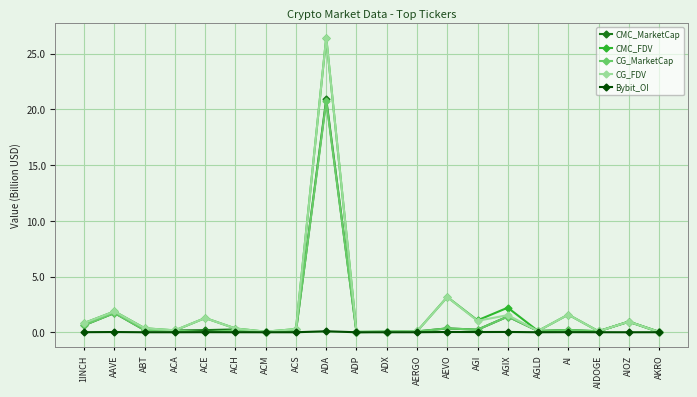

What is the maximum value for Bybit_OI?

0.1